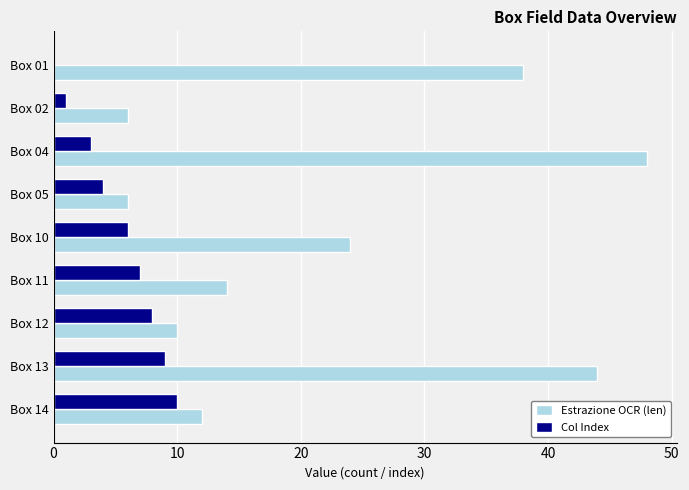

The value of Col Index at Box 01 is 0. True or false?

True